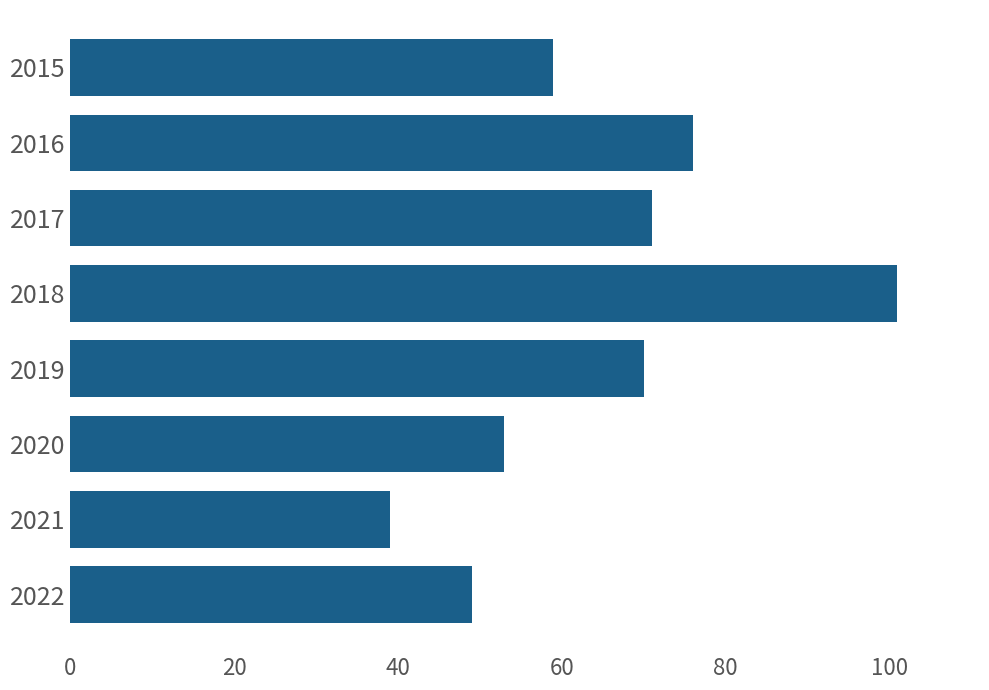

Is it true that the value at 2018 is 101?

True